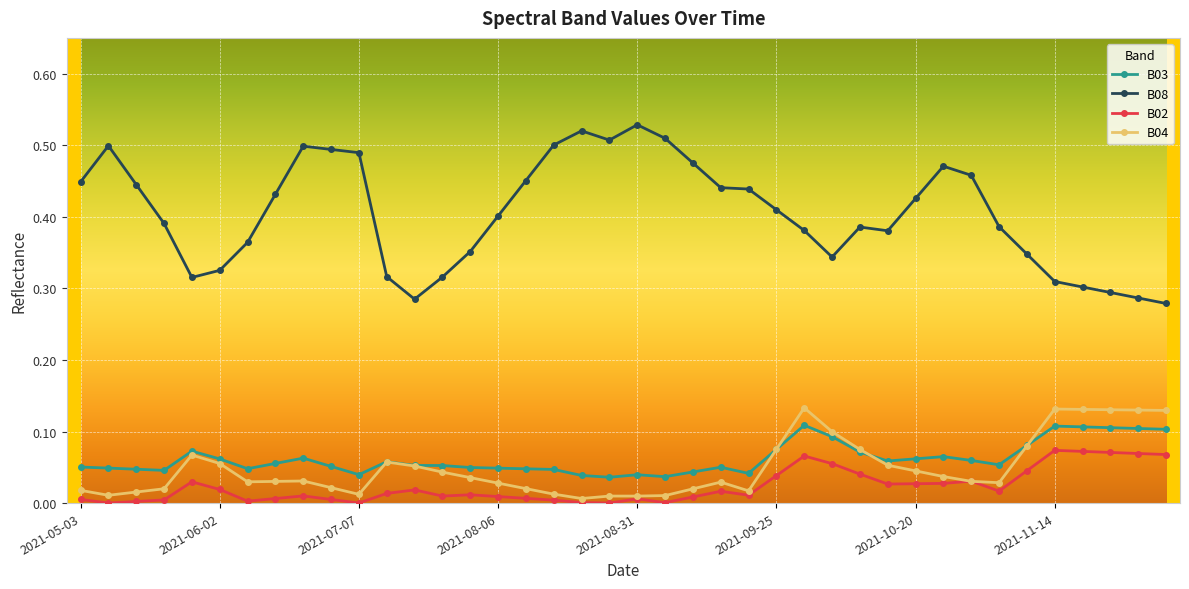

True or false: B03 and B02 cross at least once.

False